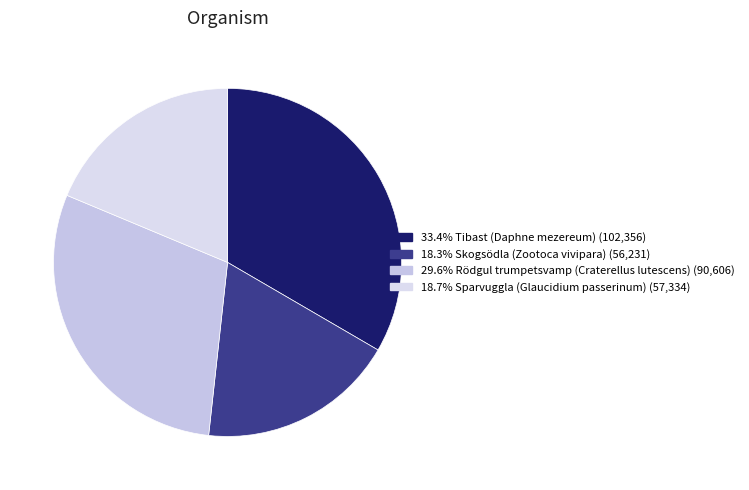

How many slices are in this pie chart?

4